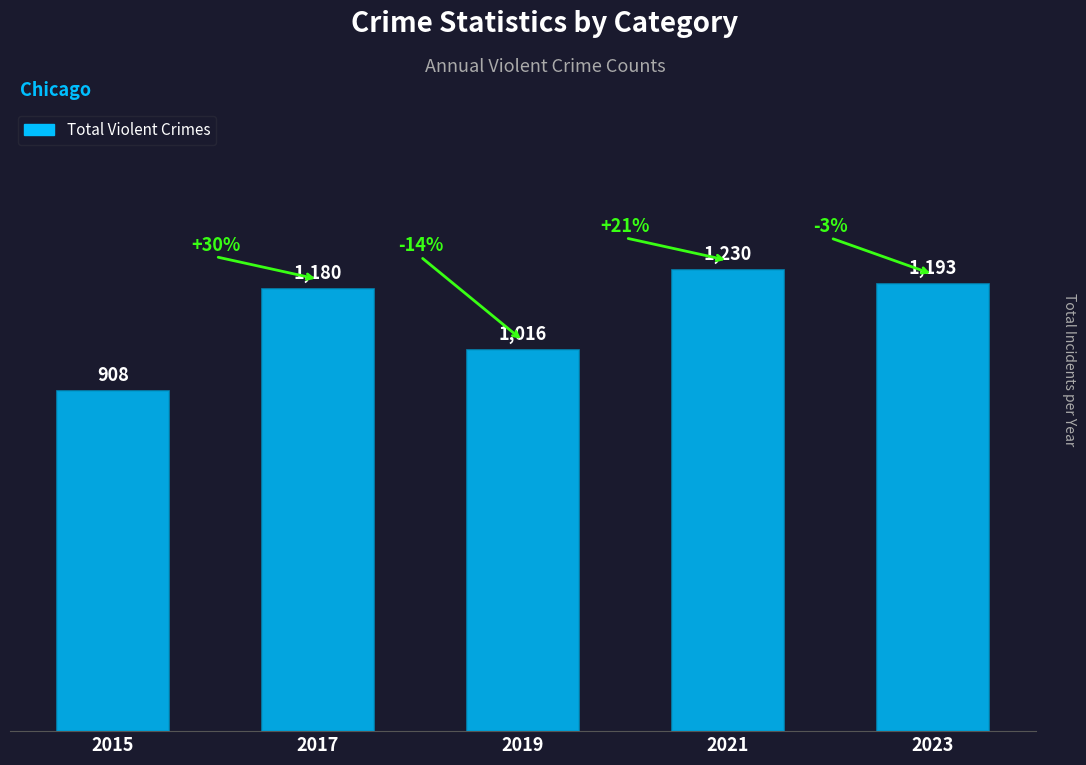

Rank the categories by value from highest to lowest.

2021, 2023, 2017, 2019, 2015